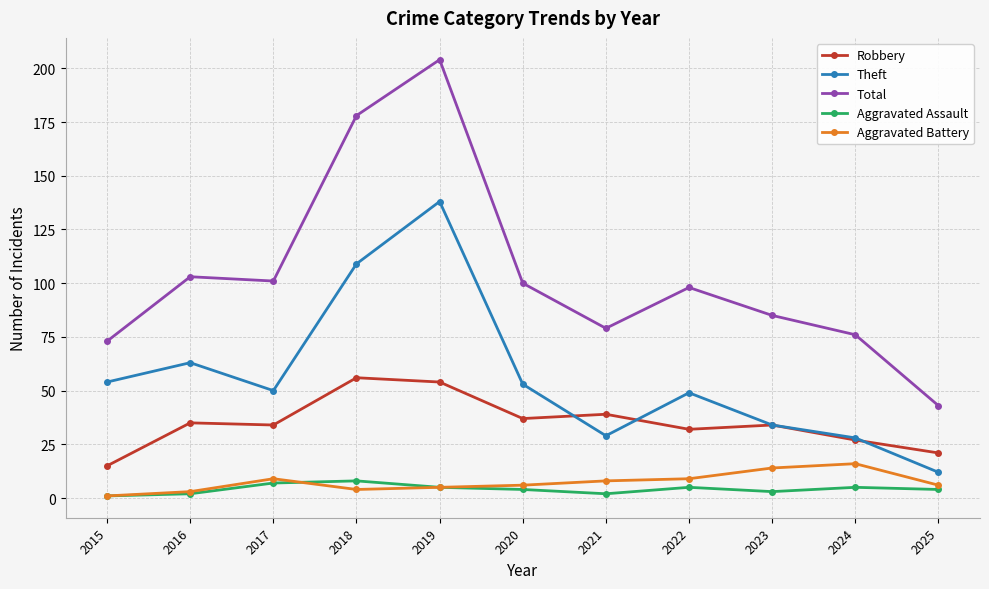

What is the value of the Aggravated Assault point at the 3rd from the left?

7